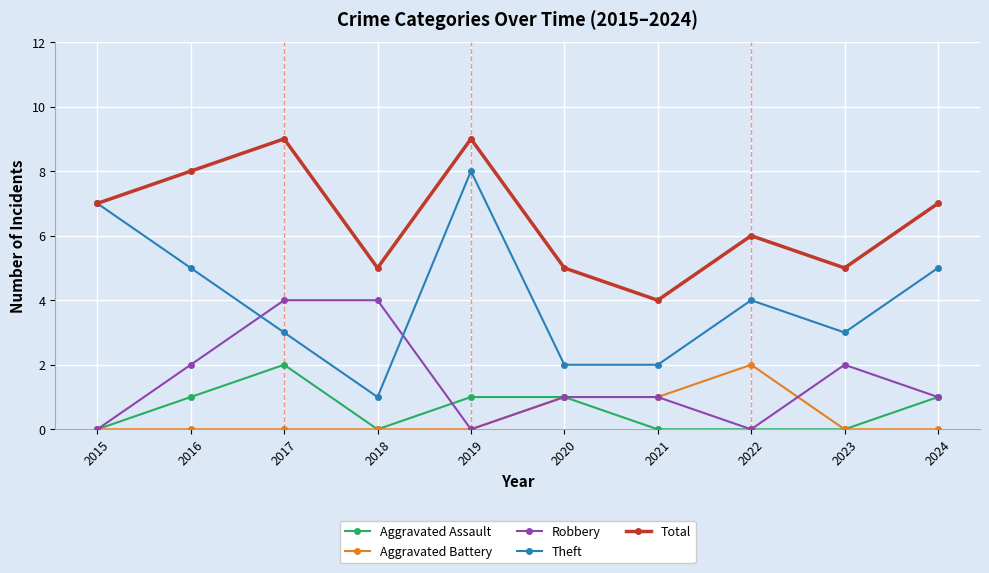

True or false: Aggravated Assault and Theft intersect in this chart.

False